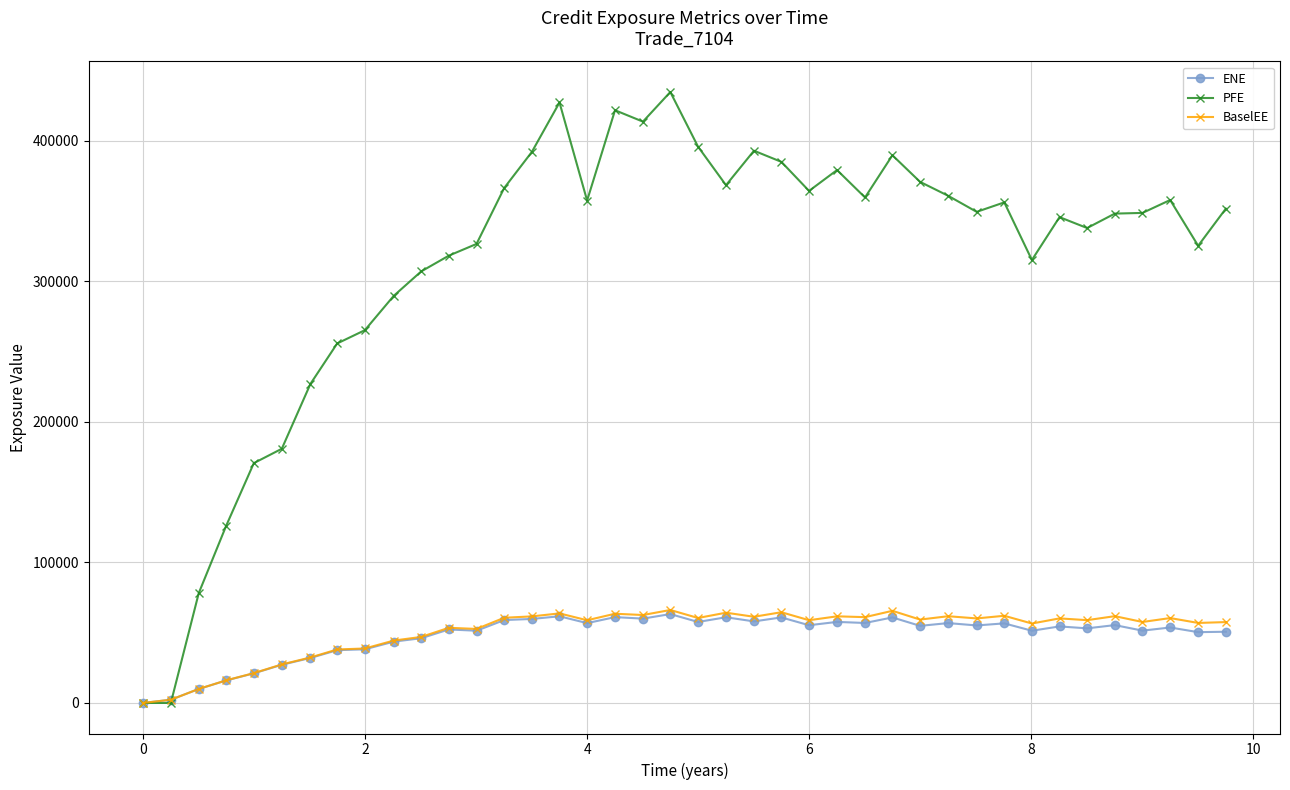

What is the highest value of the ENE series?

63223.6